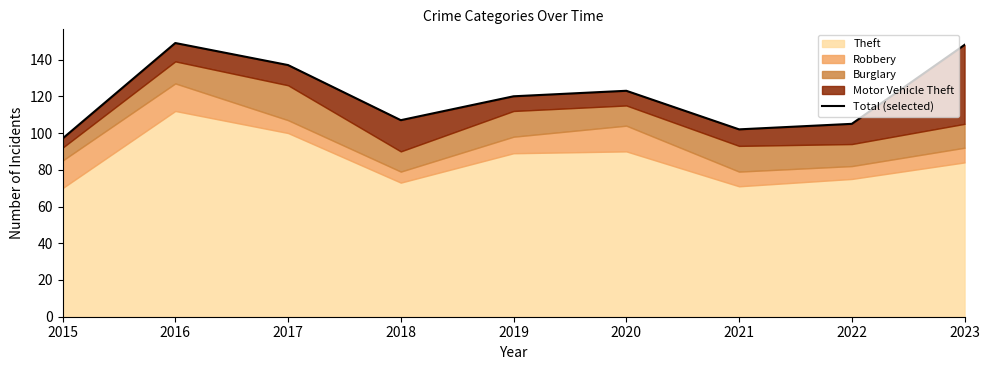

What is the value of the 7th point from the left?

102